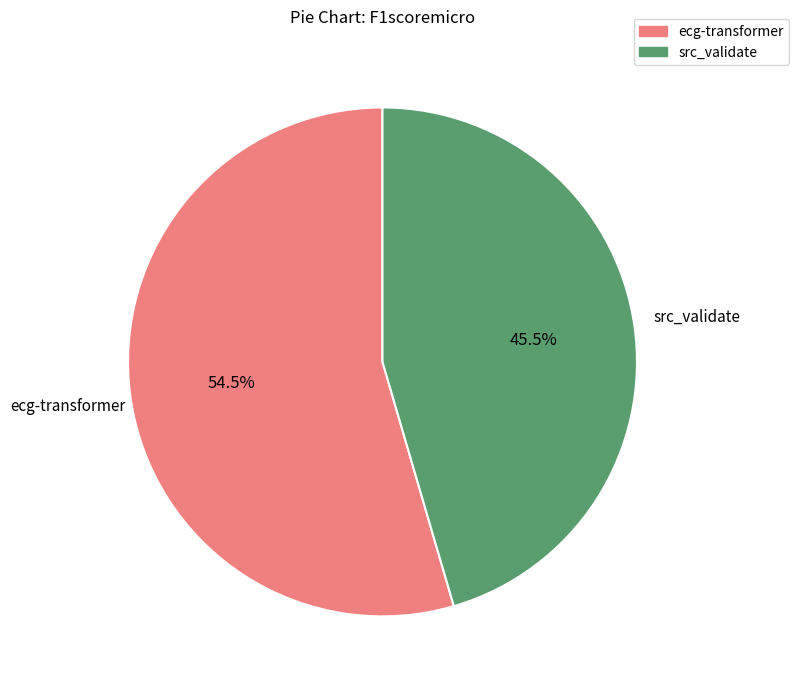

To the nearest percent, what is the difference between the largest and smallest slice percentages?

9%